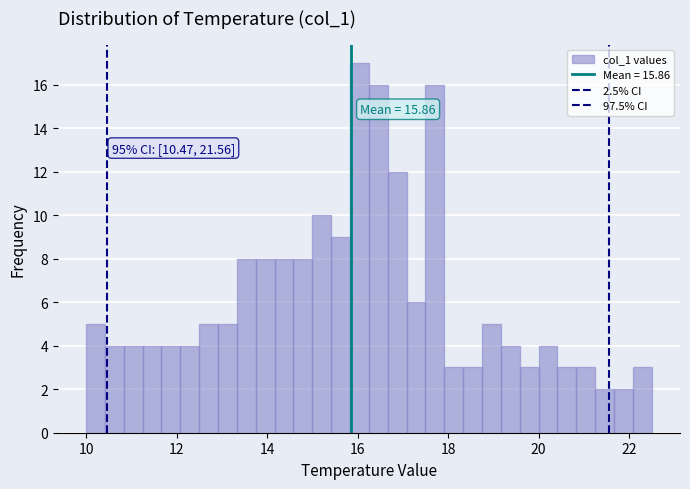

Around what value on the x-axis is the tallest bar? Give the approximate position of its centre, as read against the axis.

16.0